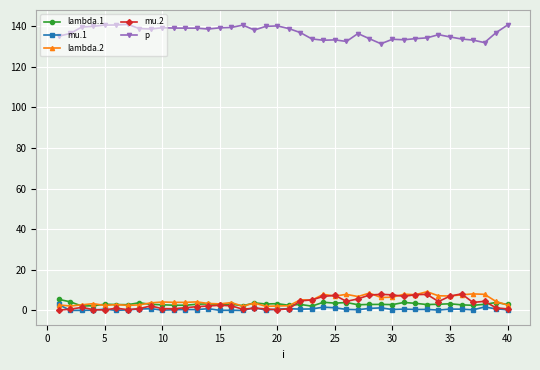

At how many categories does at least one series exceed 18?

40